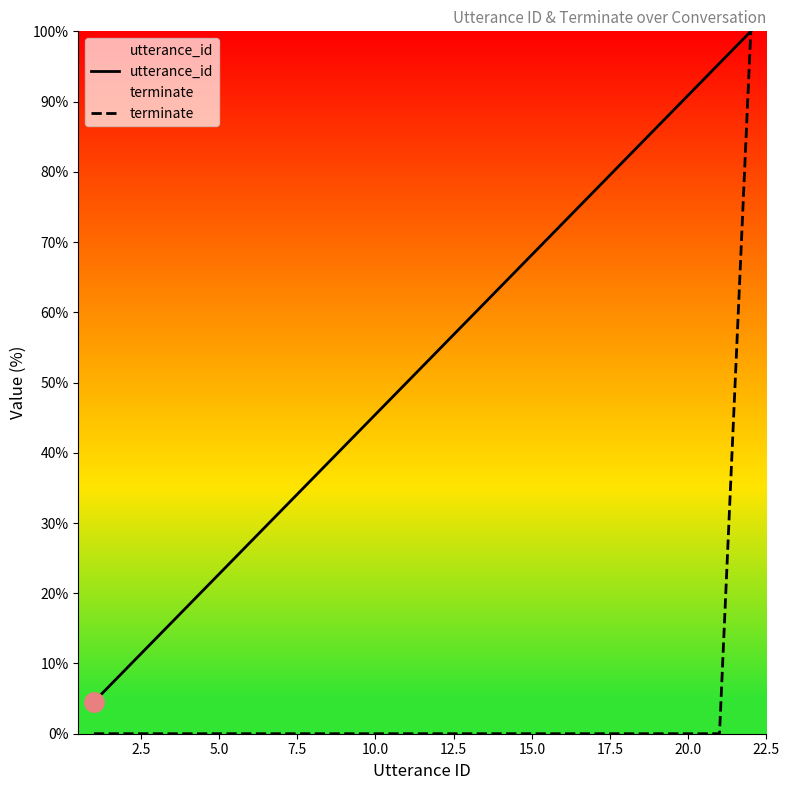

Reading left to right, transcribe all the data shown in this chart.

utterance_id: 4.5	9.1	13.6	18.2	22.7	27.3	31.8	36.4	40.9	45.5	50.0	54.5	59.1	63.6	68.2	72.7	77.3	81.8	86.4	90.9	95.5	100.0
terminate: 0.0	0.0	0.0	0.0	0.0	0.0	0.0	0.0	0.0	0.0	0.0	0.0	0.0	0.0	0.0	0.0	0.0	0.0	0.0	0.0	0.0	100.0